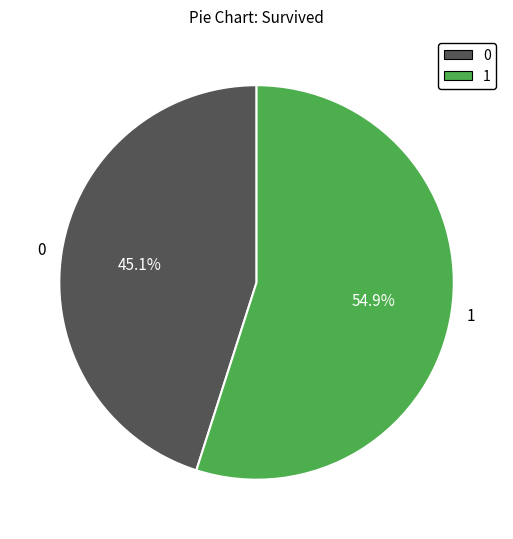

Which category has the biggest portion of the pie?

1